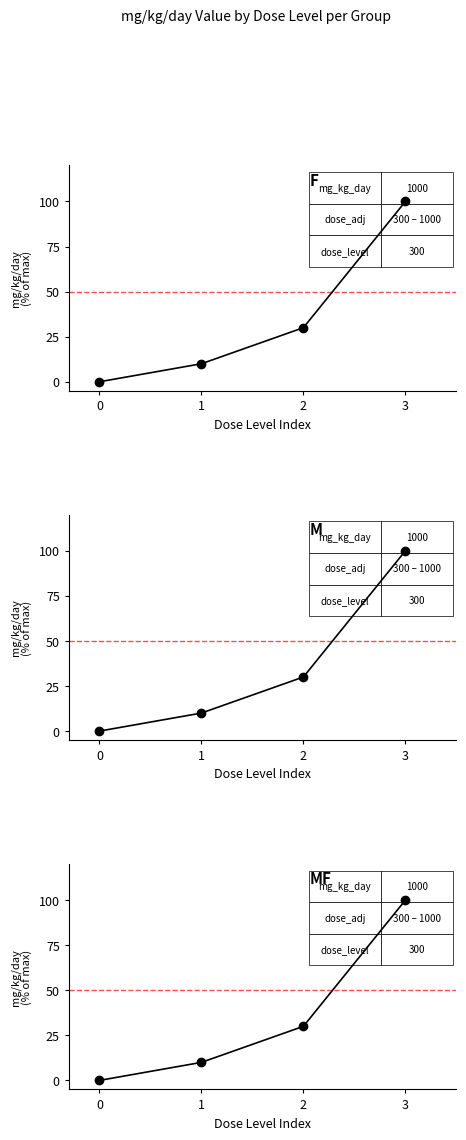

True or false: M (tg_id=20686) and F (tg_id=20685) intersect in this chart.

False